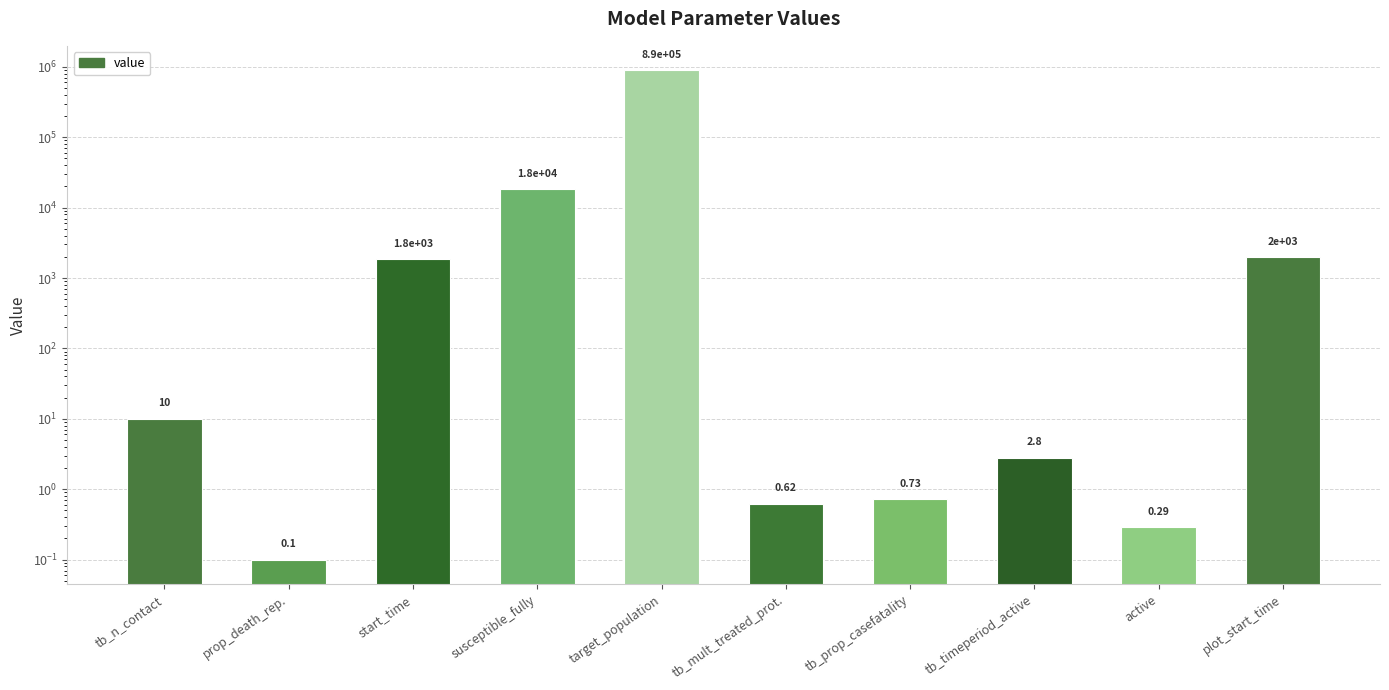

What is the label of the 7th bar from the right?

susceptible_fully